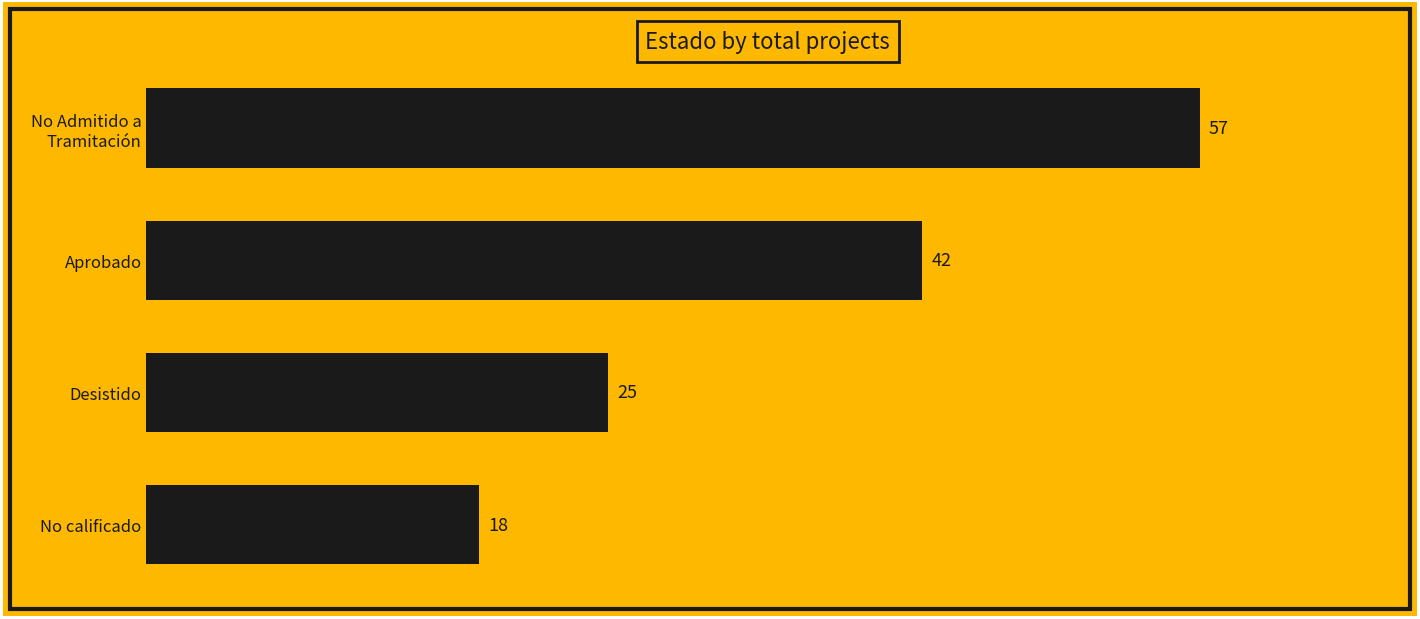

List the labels in order of value, largest first.

No Admitido a
Tramitación, Aprobado, Desistido, No calificado